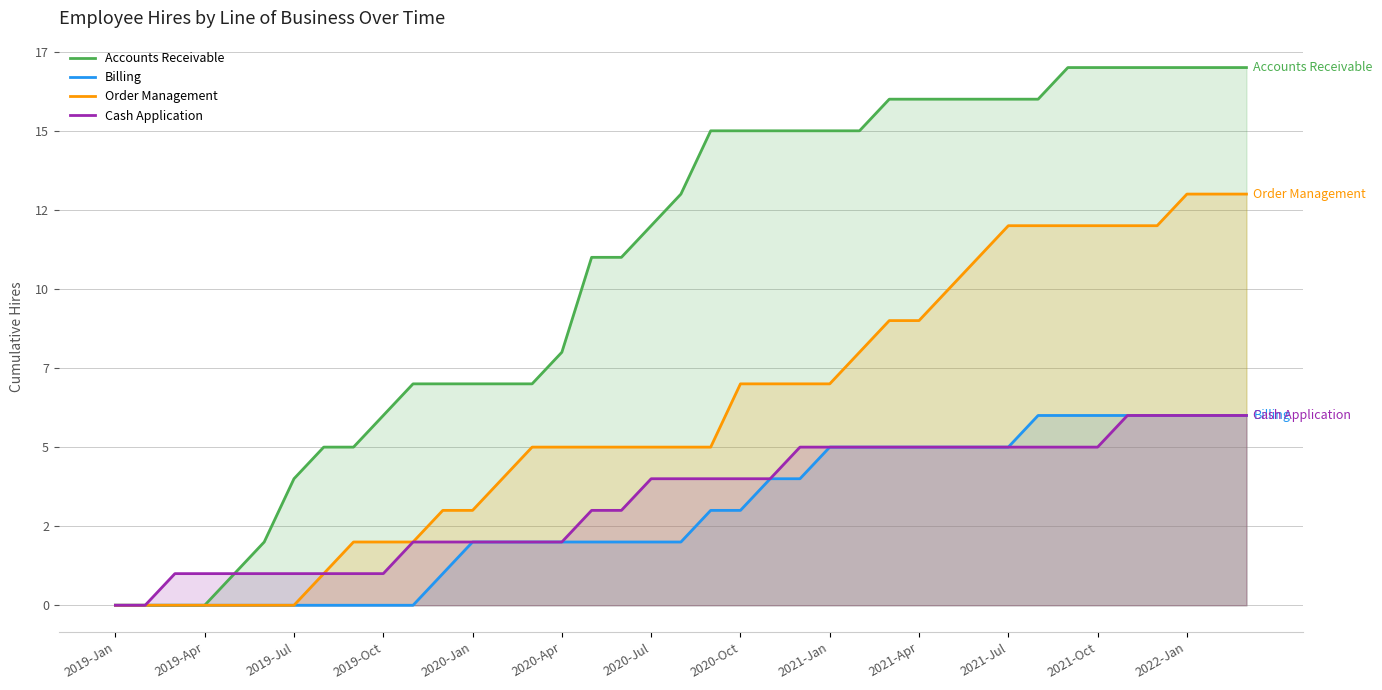

How many positive values does the Accounts Receivable series have?

35